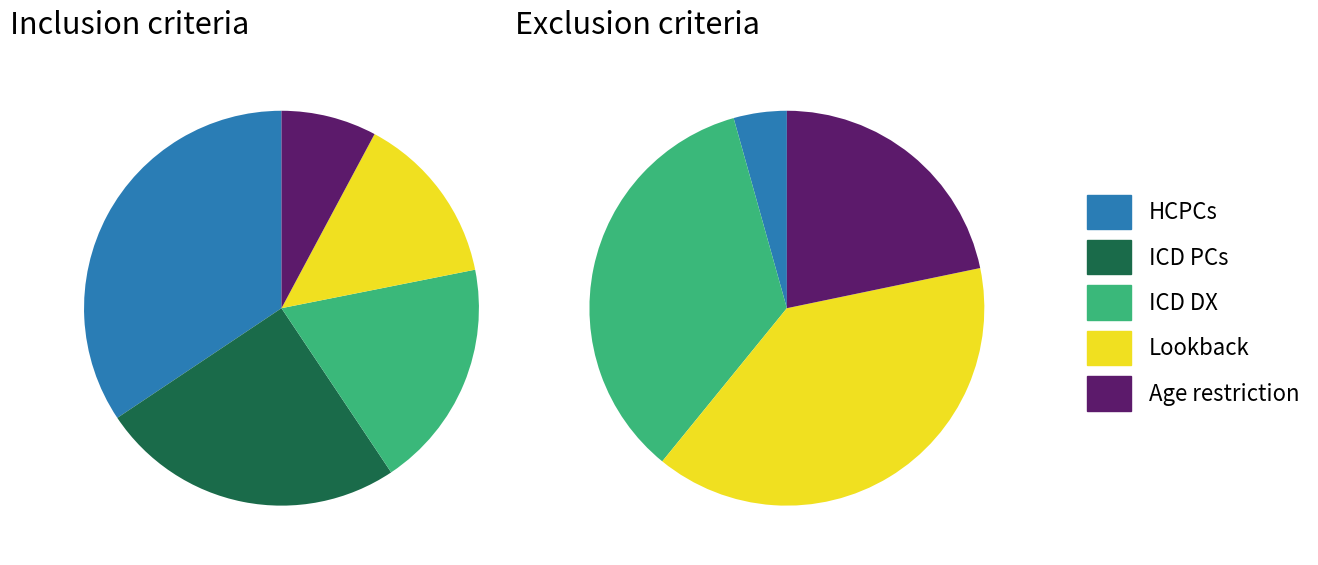

True or false: ICD PCs accounts for 40% of the total.

False